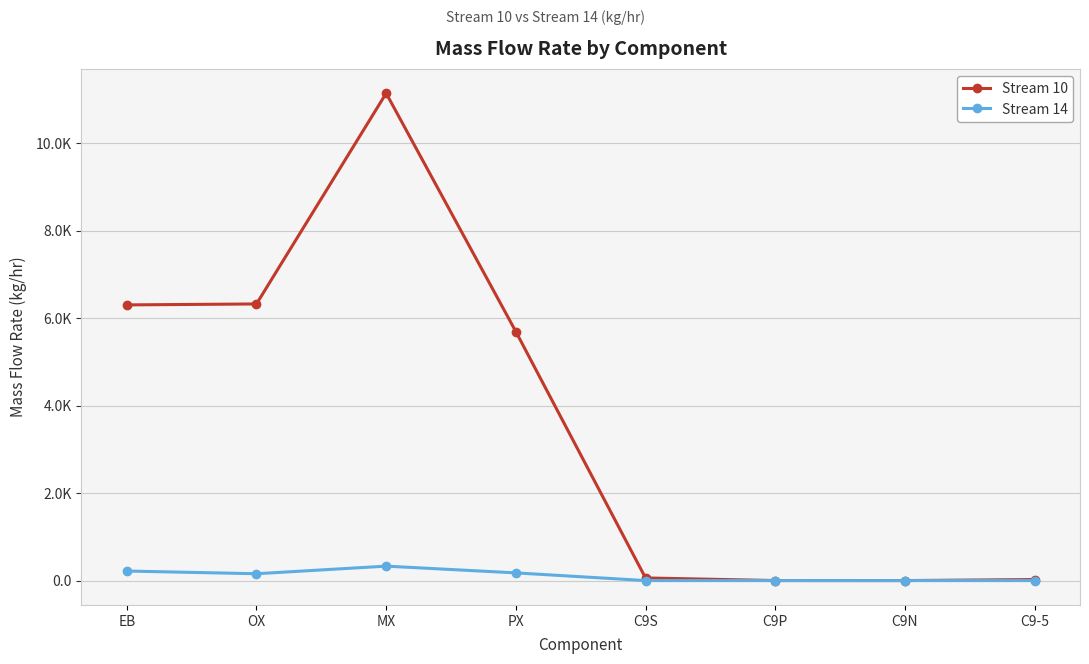

Reading left to right, what are all the values shown in this chart?

Stream 10: EB=6300.9	OX=6322.8	MX=11138.5	PX=5690.4	C9S=60.1	C9P=1.0	C9N=0.3	C9-5=23.6
Stream 14: EB=218.2	OX=156.4	MX=330.2	PX=175.8	C9S=0.3	C9P=0.0	C9N=0.0	C9-5=0.4